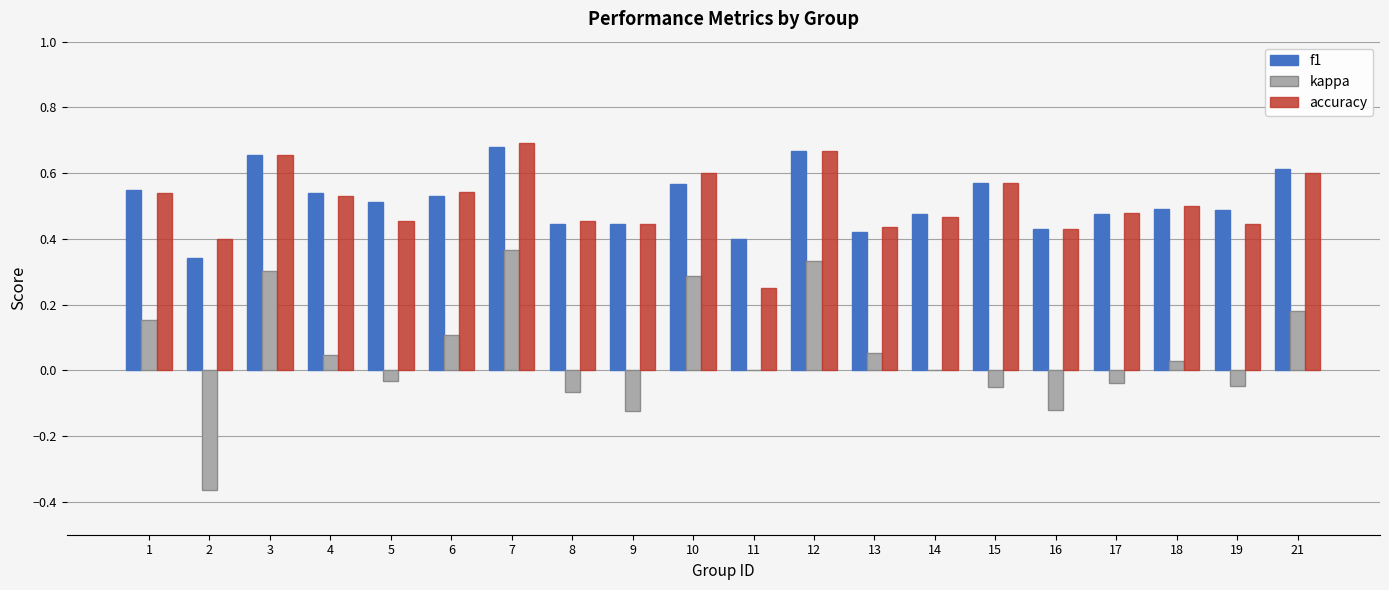

Which series has the largest range (max minus min)?

kappa